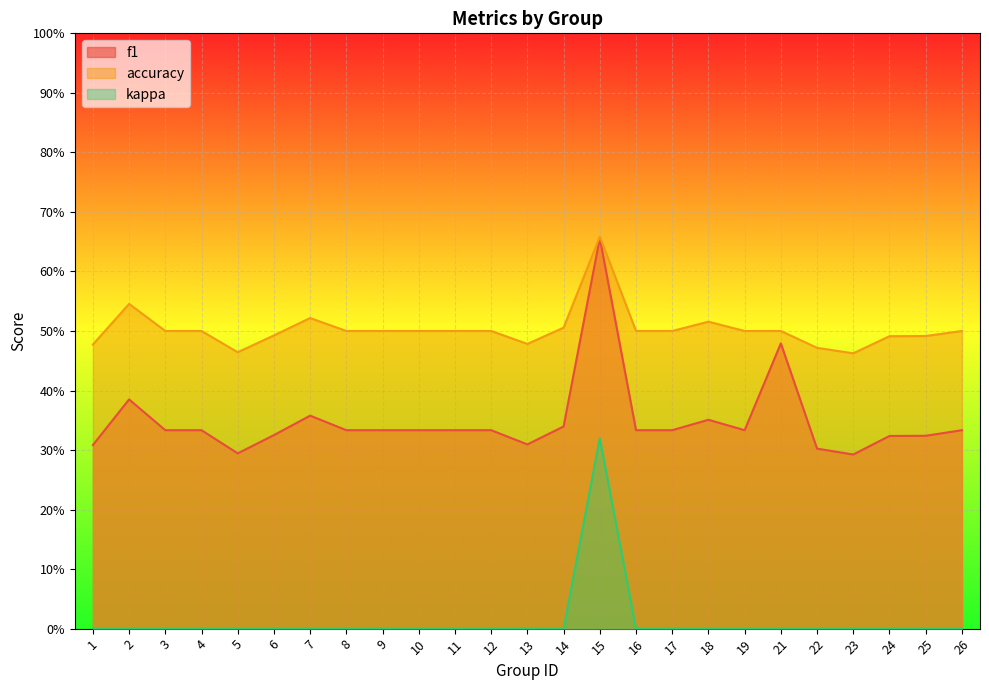

How many interior local peaks does the accuracy series have?

4